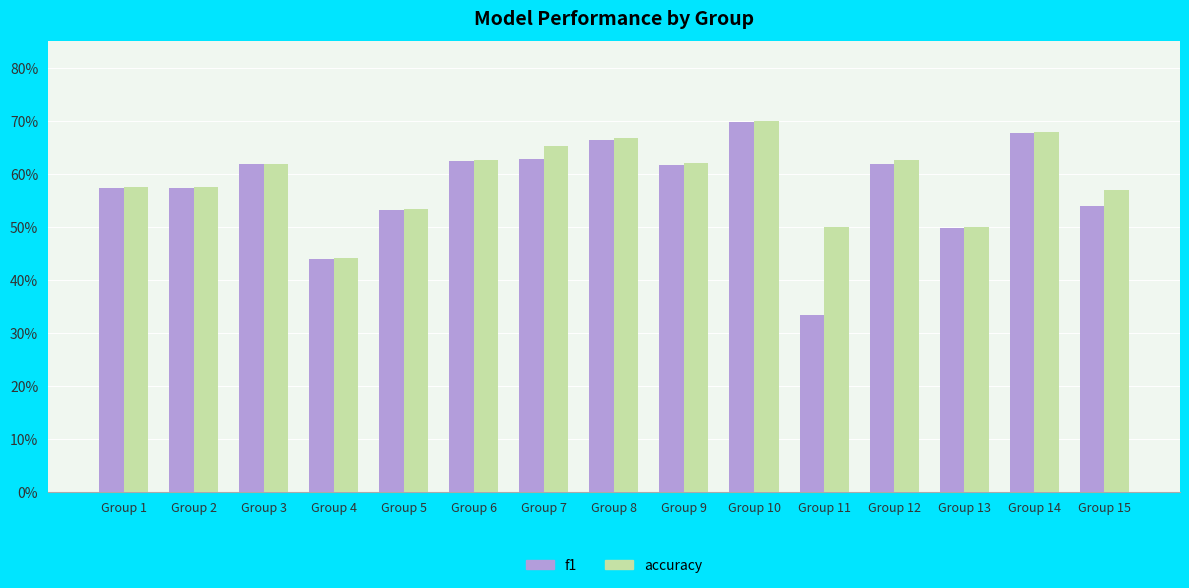

At which category does the chart reach its peak across all series?

Group 10